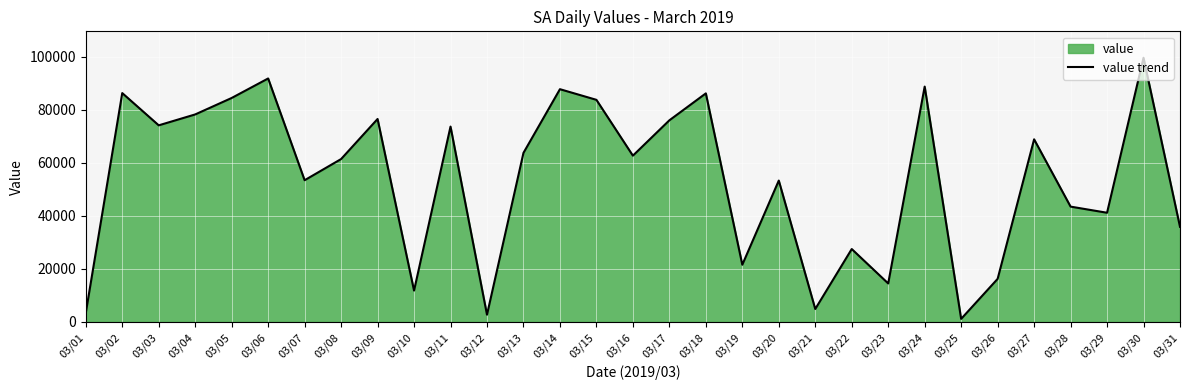

List the labels in order of value, largest first.

03/30, 03/06, 03/24, 03/14, 03/02, 03/18, 03/05, 03/15, 03/04, 03/09, 03/17, 03/03, 03/11, 03/27, 03/13, 03/16, 03/08, 03/07, 03/20, 03/28, 03/29, 03/31, 03/22, 03/19, 03/26, 03/23, 03/10, 03/21, 03/01, 03/12, 03/25